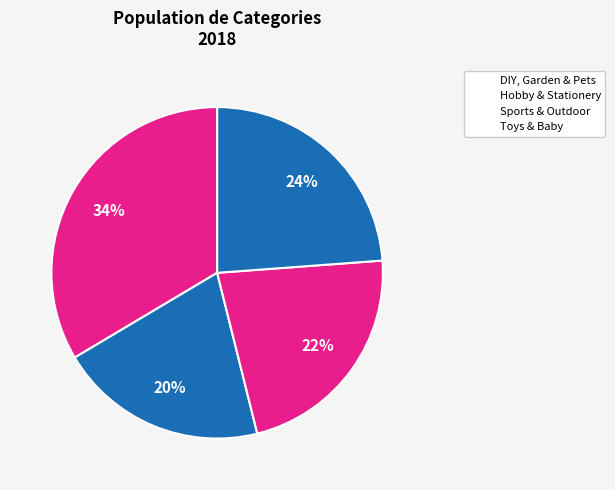

Which category has the smallest portion of the pie?

Hobby & Stationery